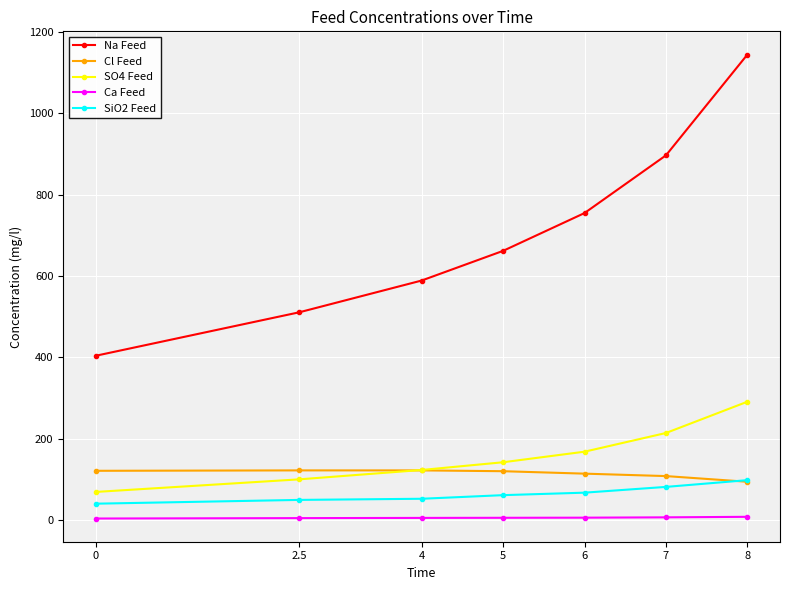

How many lines are shown in the chart?

5